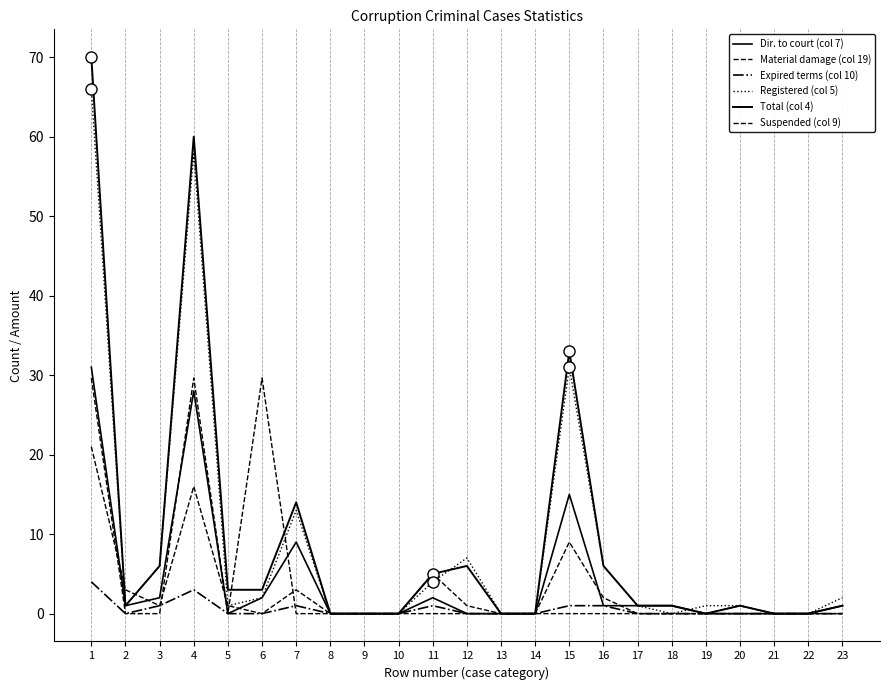

Does the chart have visible grid lines?

Yes